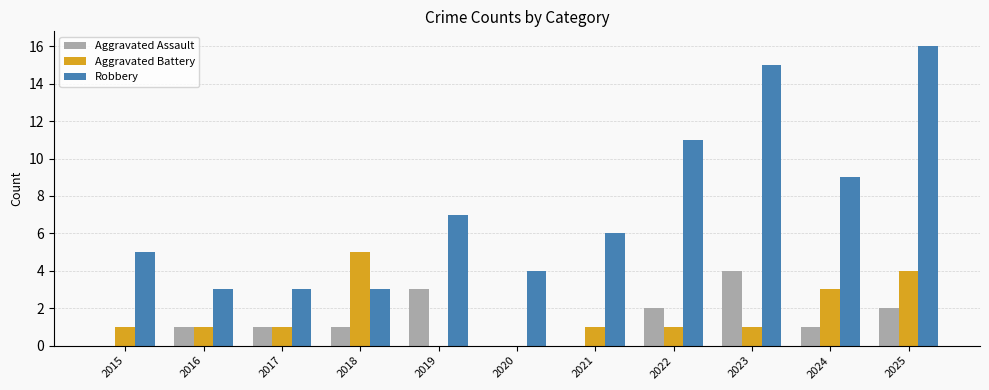

Is it true that Aggravated Assault equals -1 at 2021?

False